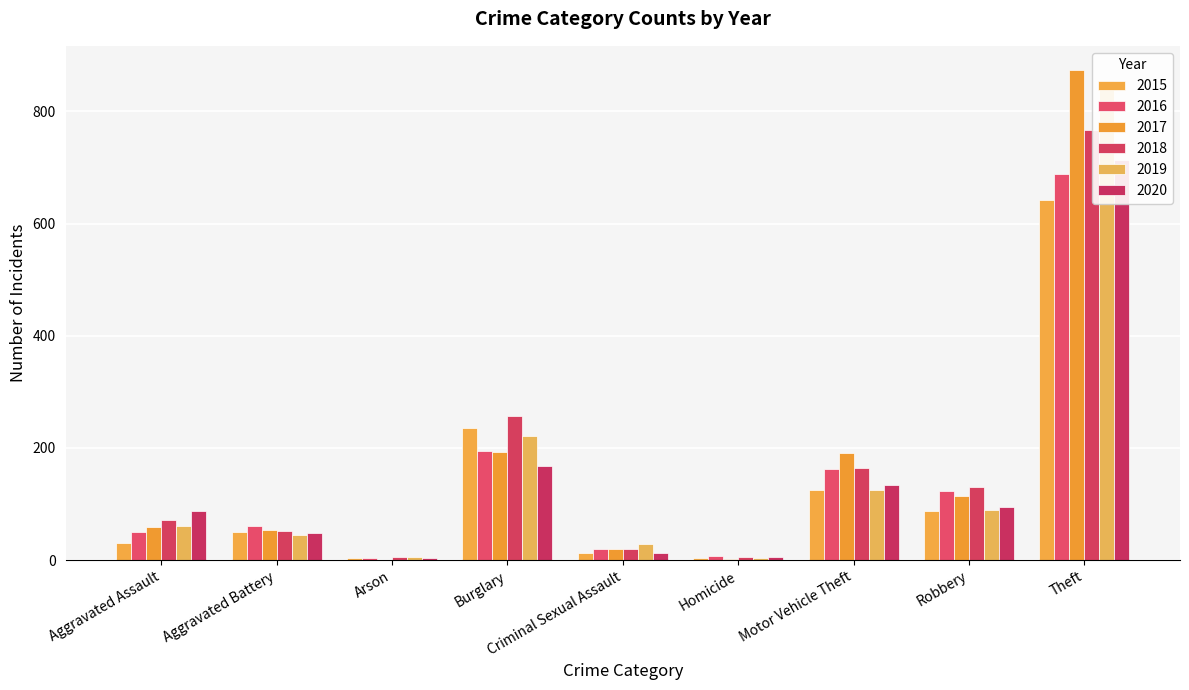

What is the difference between the second highest and second lowest values in the 2019 series?

216